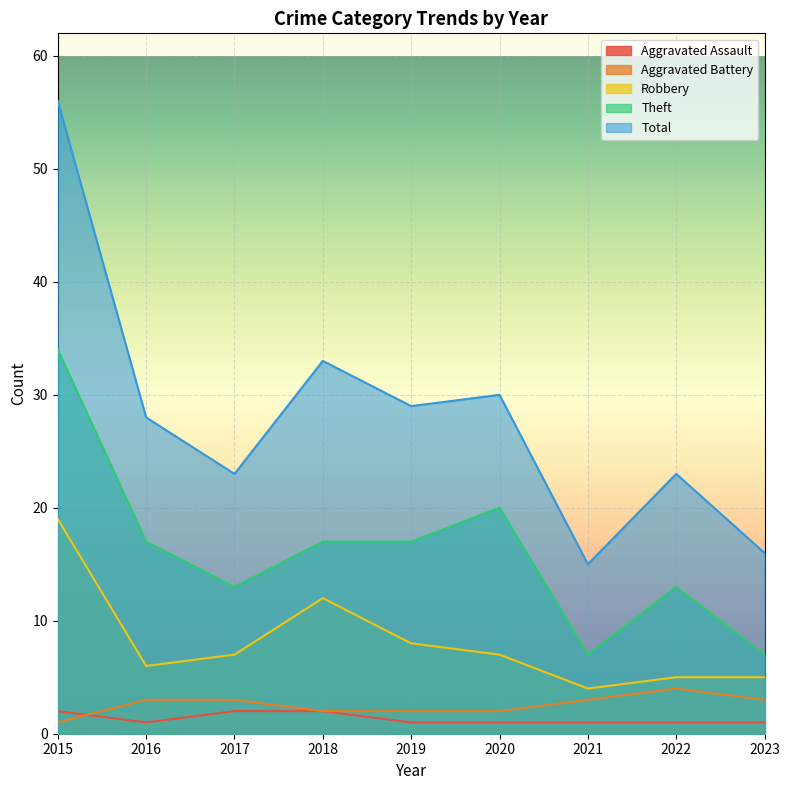

Where is Aggravated Assault nearest to the value 1?

2016